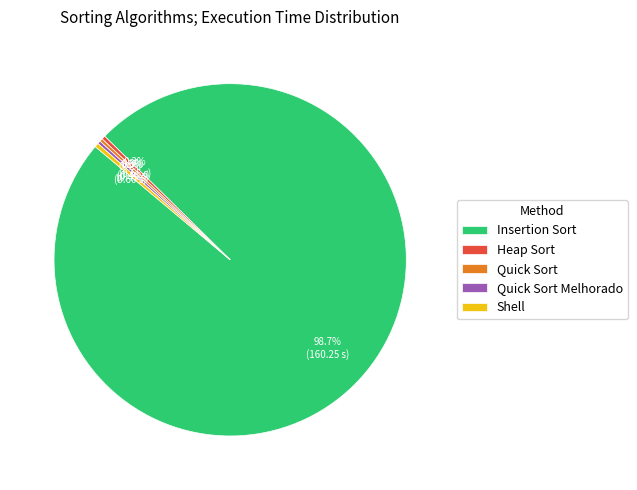

How many segments does this pie chart have?

5